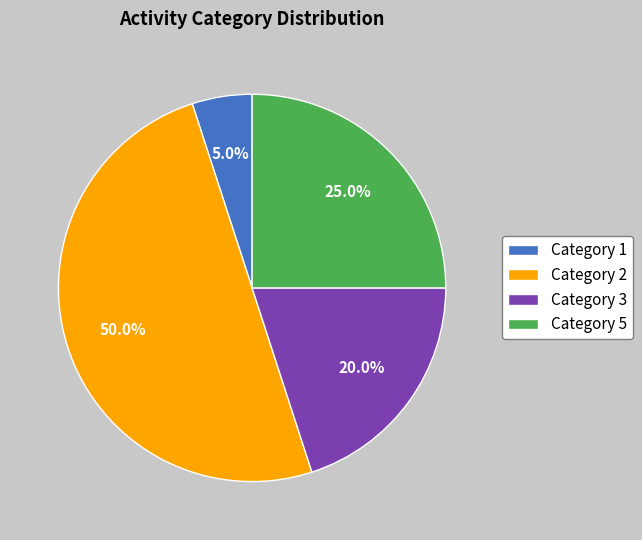

What percentage is NOT represented by Category 5?

75.0%